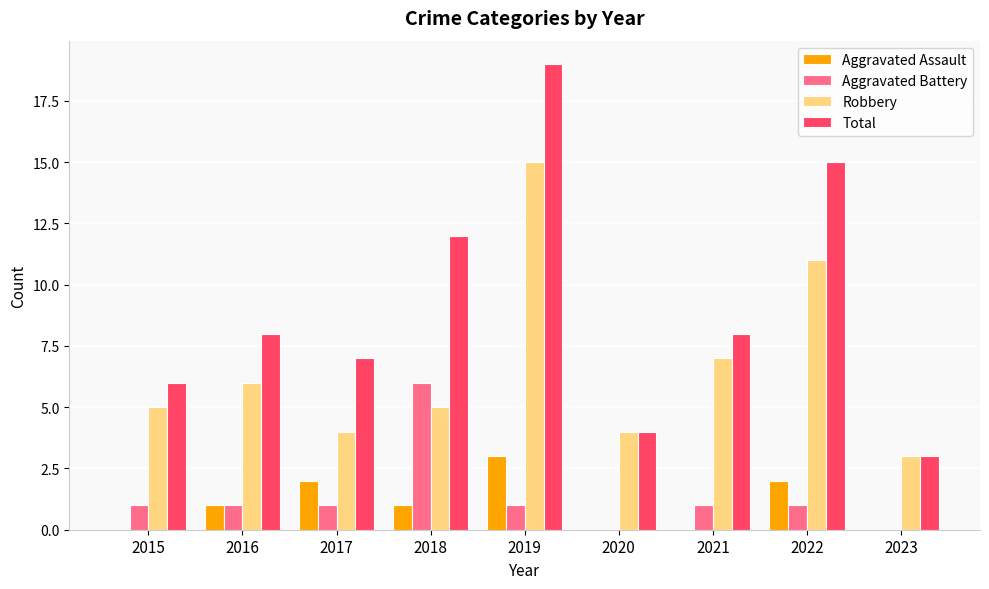

How many data points does each series have?

9